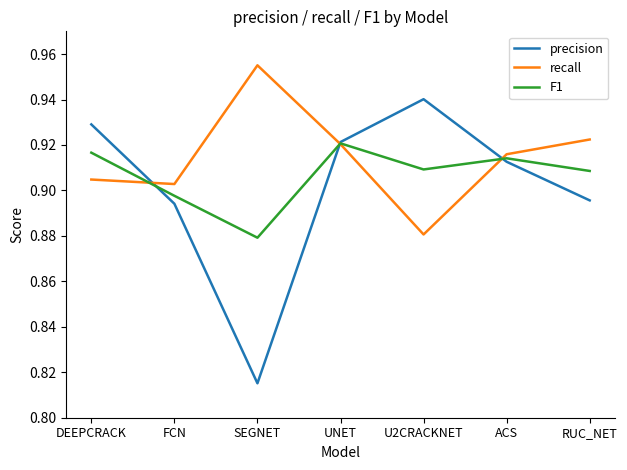

List the series in order of their peak value, highest first.

recall, precision, F1